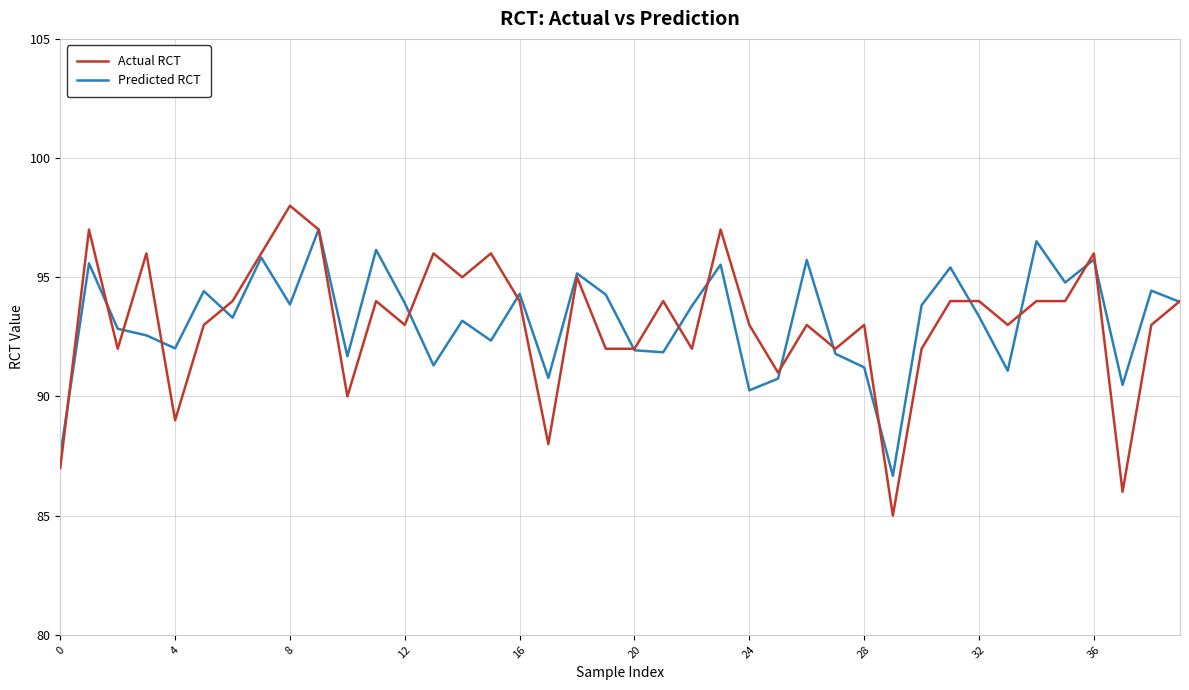

Which series has the widest spread of values?

Actual RCT